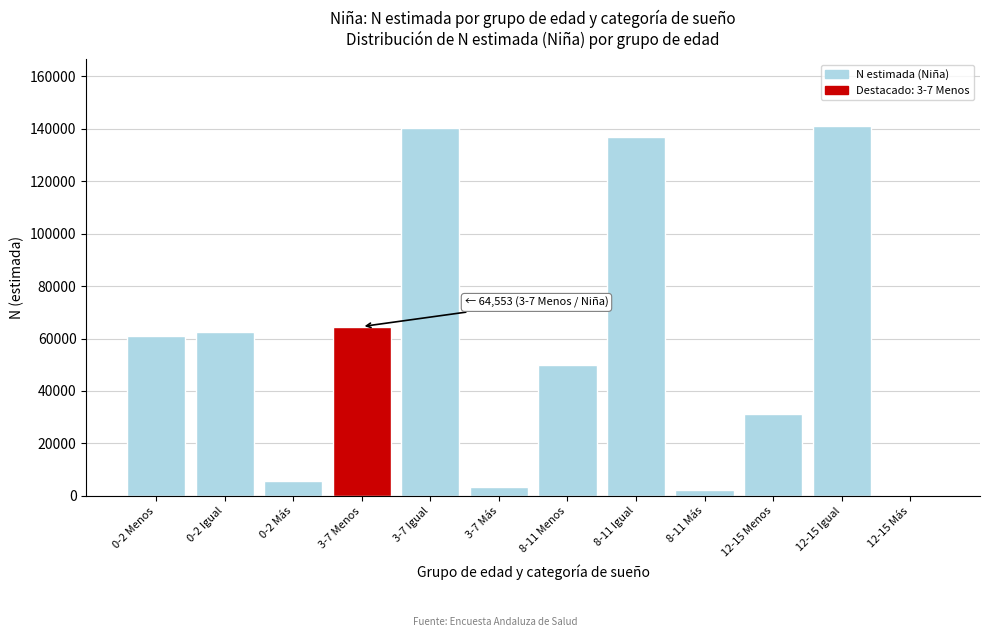

Reading left to right, what are all the values shown in this chart?

60930	62608	5829	64553	140167	3490	49860	136738	2302	31171	141082	524